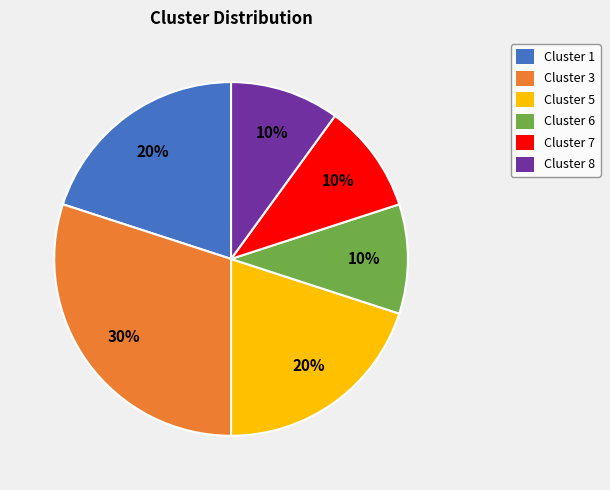

To the nearest percent, what portion does Cluster 1 represent?

20%